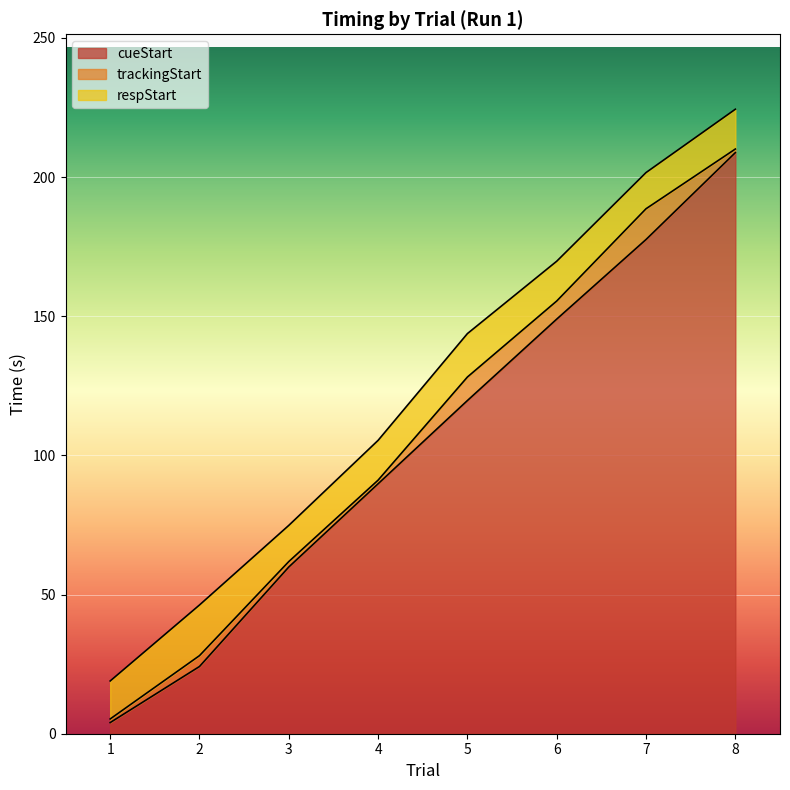

Which series has the largest total across all categories?

respStart